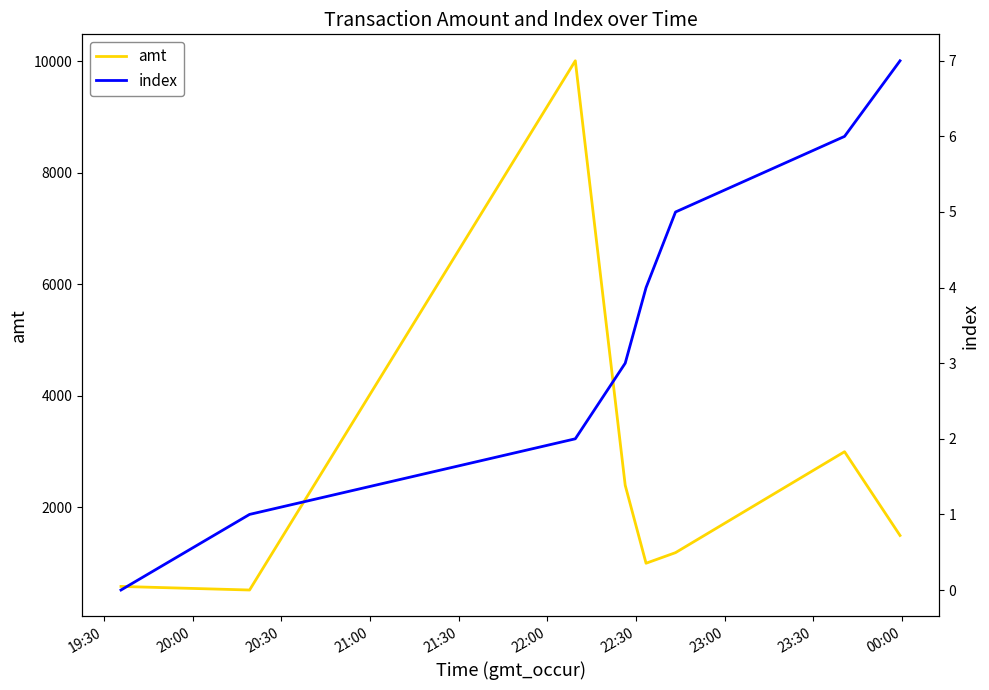

What is the maximum value for amt?

10010.0